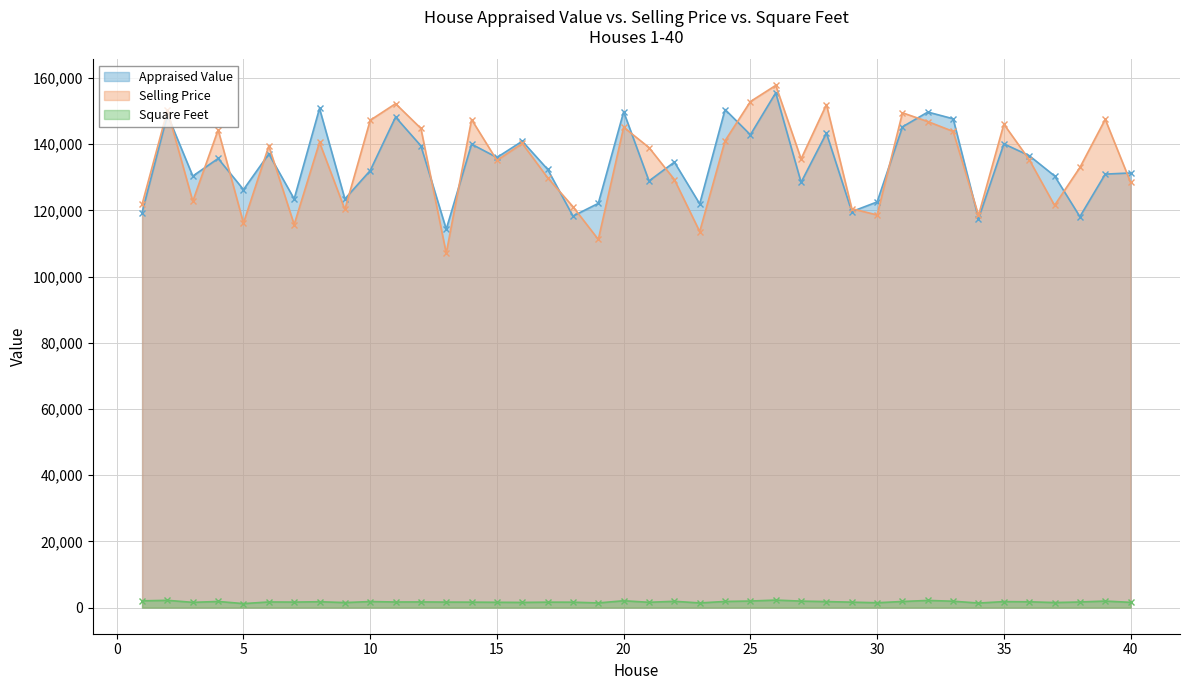

What is the value of the Selling Price point at the 5th from the left?

116200